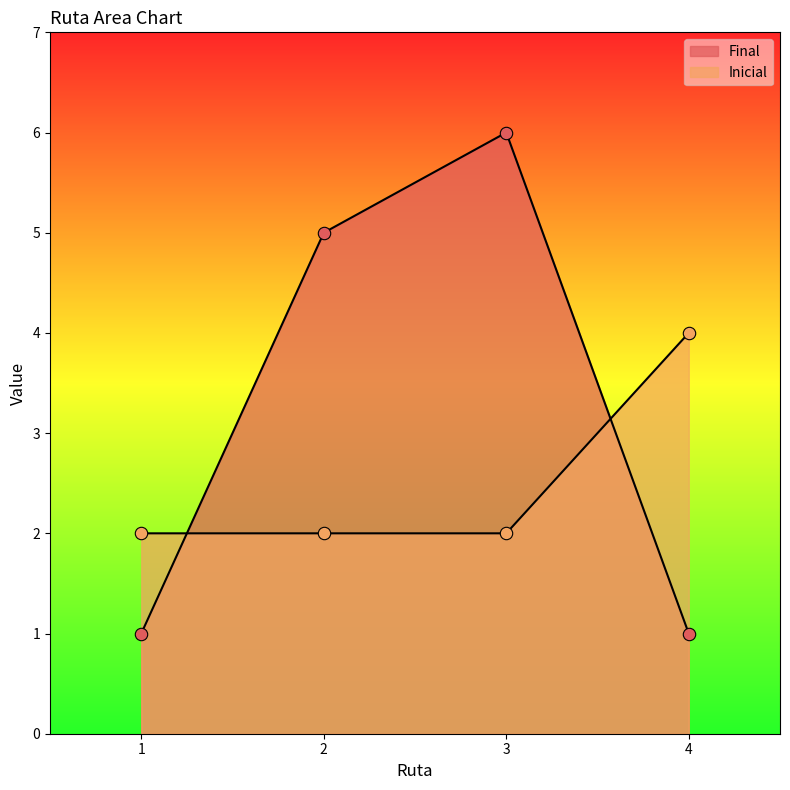

Which series reaches the minimum Y coordinate?

Final